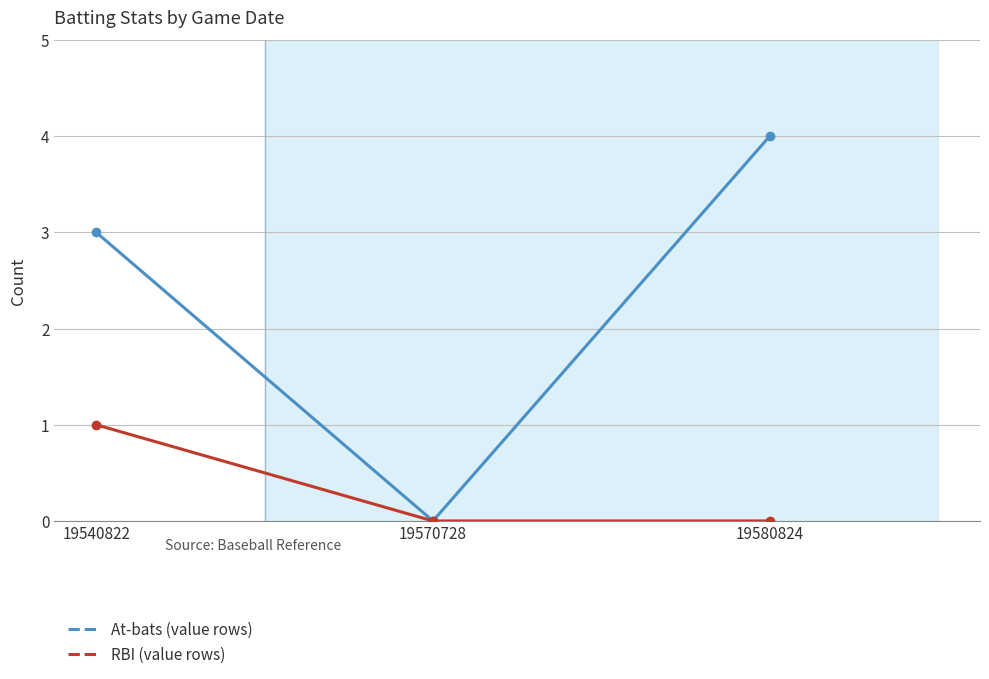

At which label is At-bats (value rows) closest to 2?

19540822